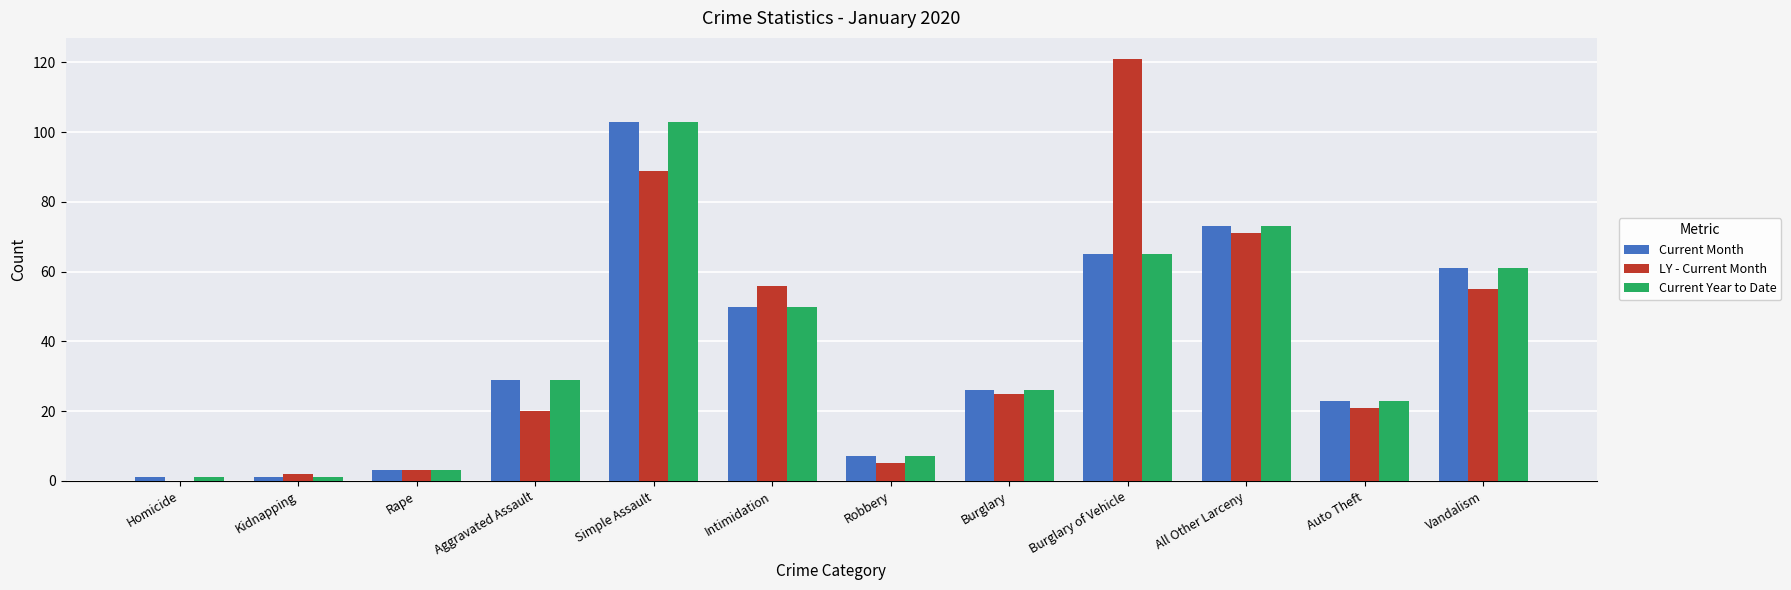

What are all the series names shown in the legend?

Current Month, LY - Current Month, Current Year to Date